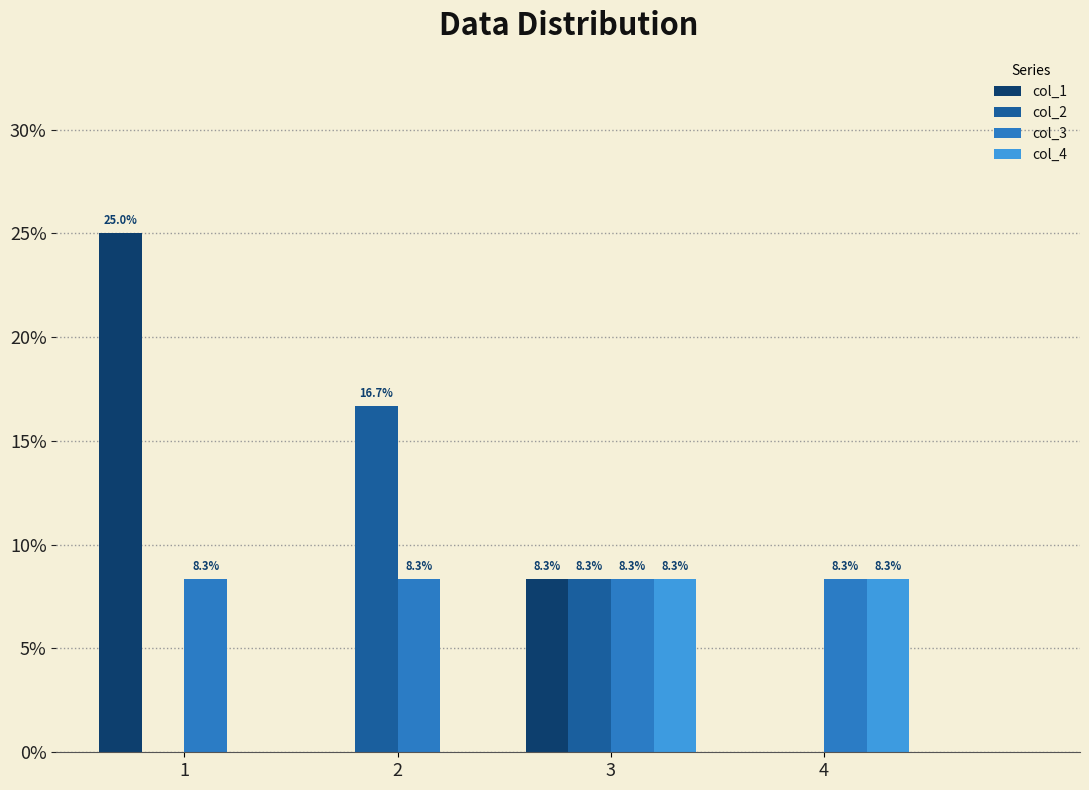

What are all the series names shown in the legend?

col_1, col_2, col_3, col_4